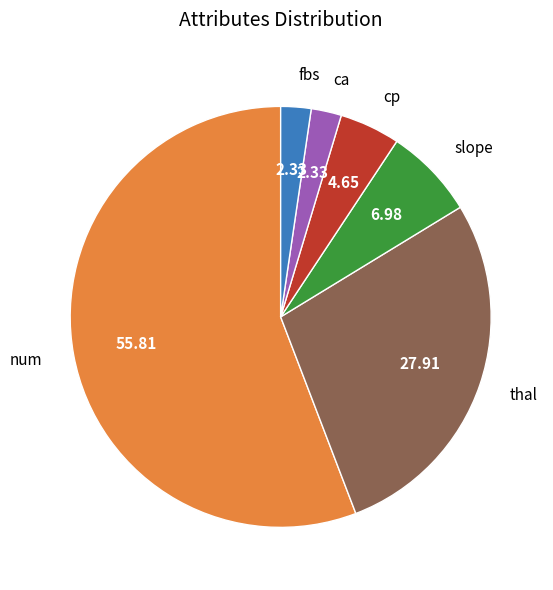

Is there any slice that represents more than half of the pie?

Yes